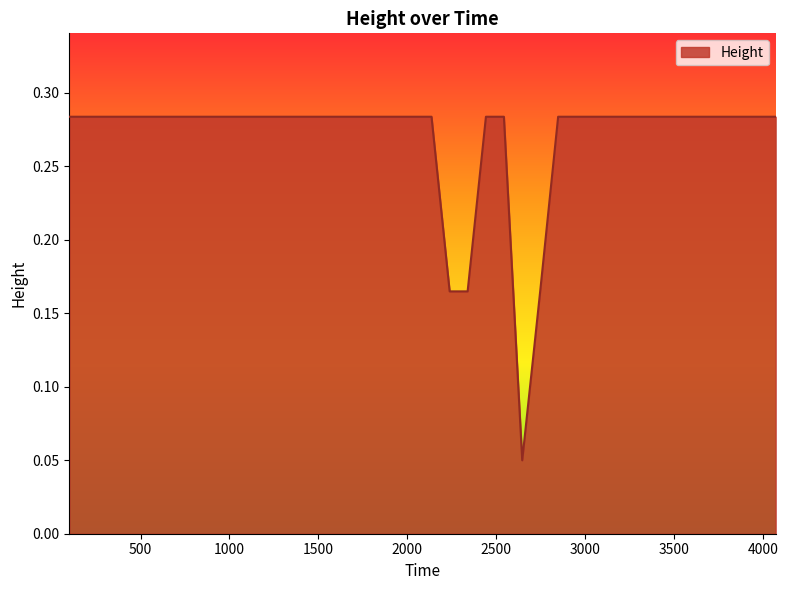

How many series are shown in this chart?

1